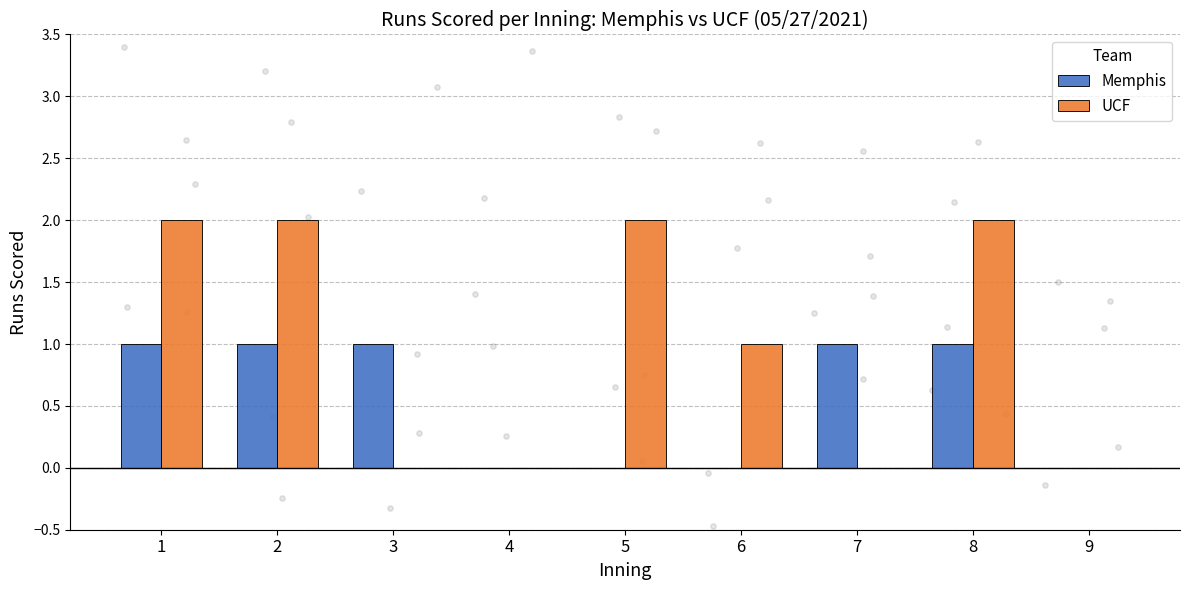

What is the total value across all series at 2?

3